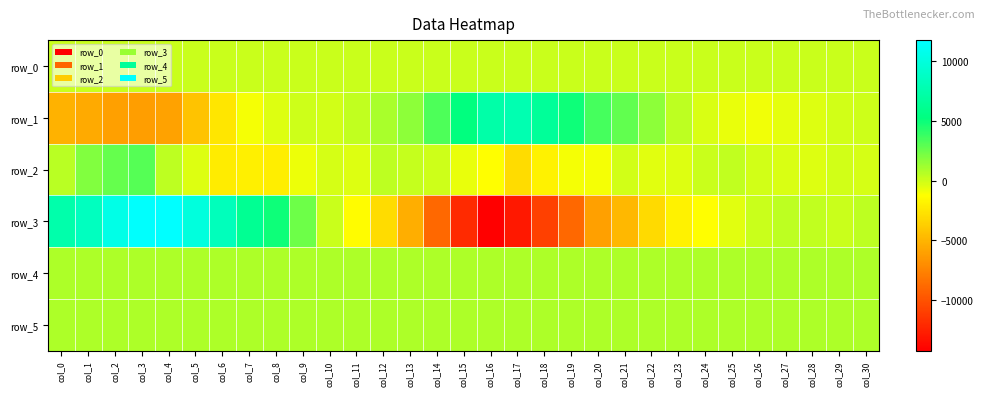

What value does the row_4 series have at col_27?

825.0